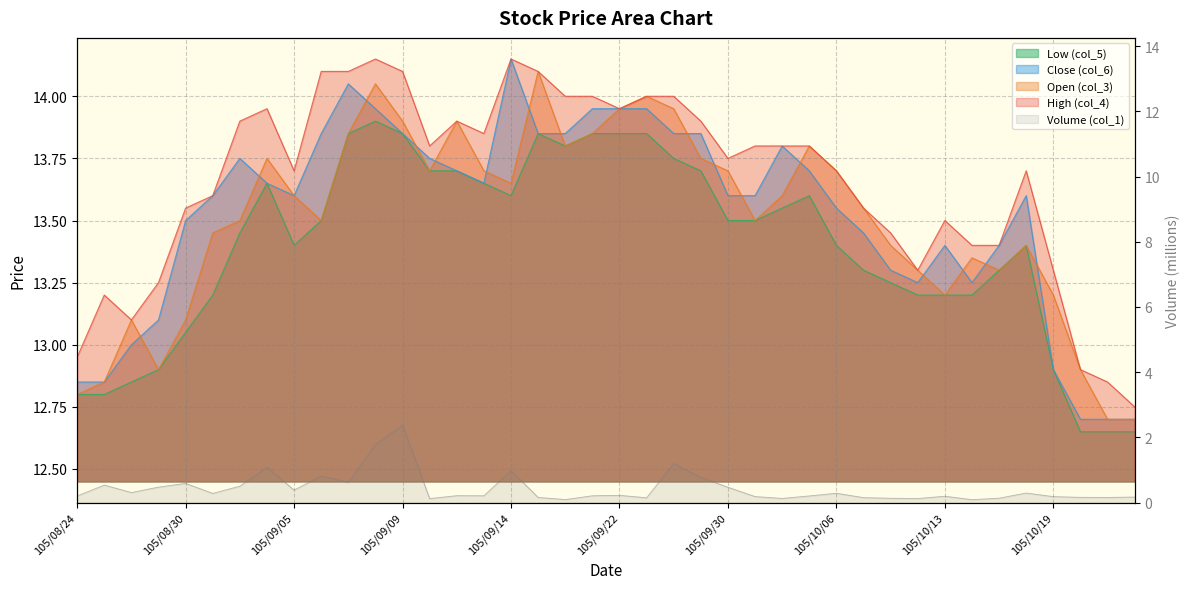

True or false: Close (col_6) and High (col_4) intersect in this chart.

False